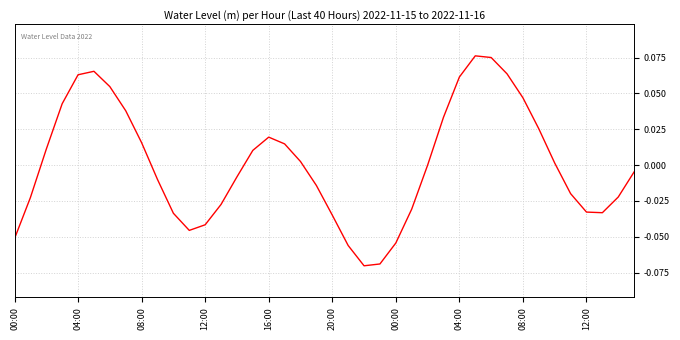

How many lines are shown in the chart?

1